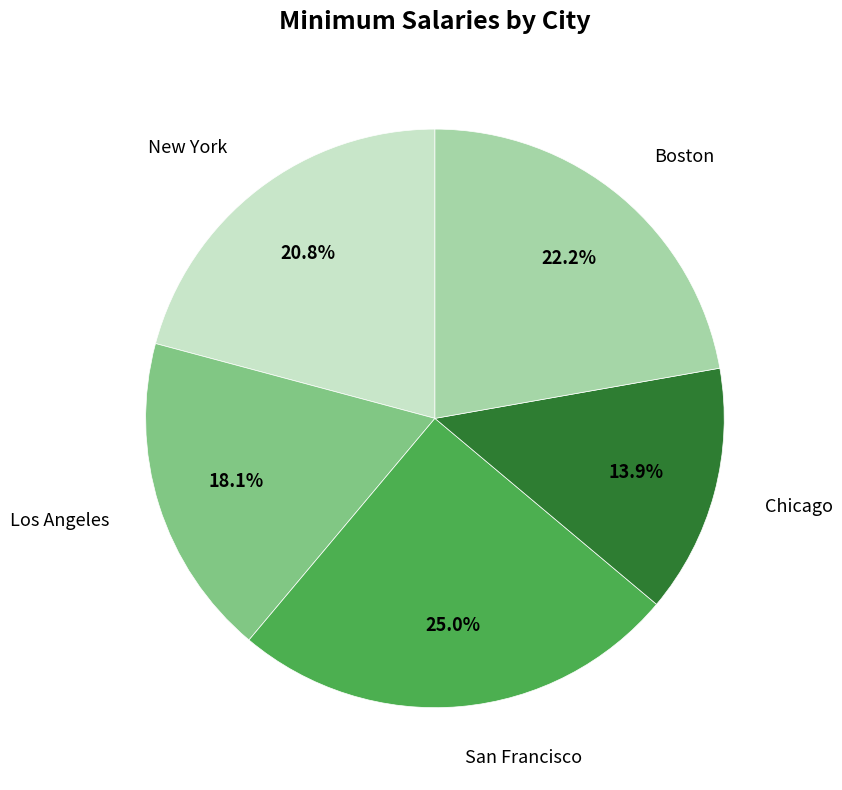

What is the total percentage of New York and Chicago?

34.7%